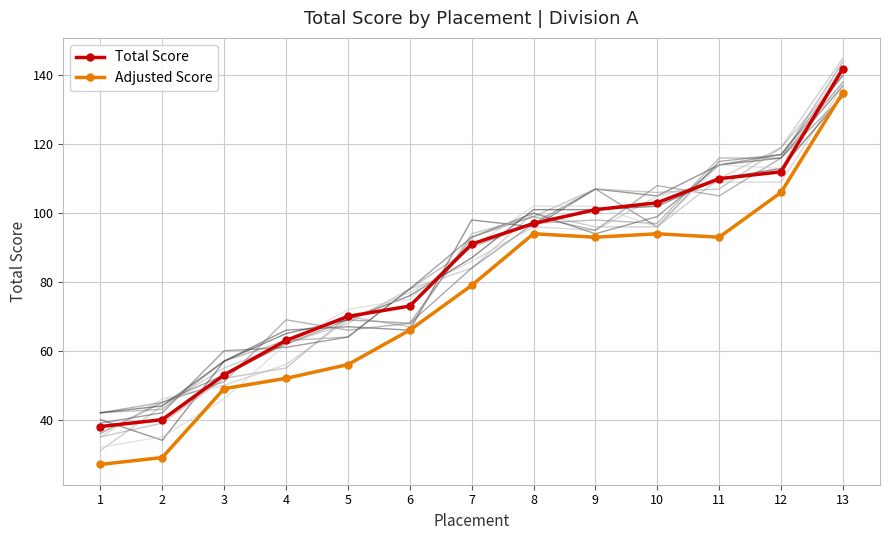

Rank the categories by Total Score value from lowest to highest.

1, 2, 3, 4, 5, 6, 7, 8, 9, 10, 11, 12, 13